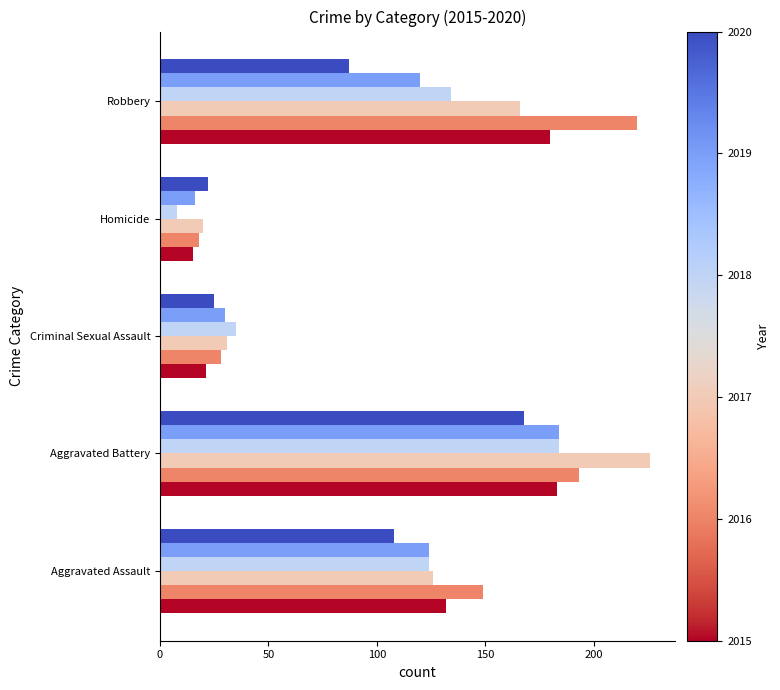

At which category is the sum across all series the highest?

Aggravated Battery